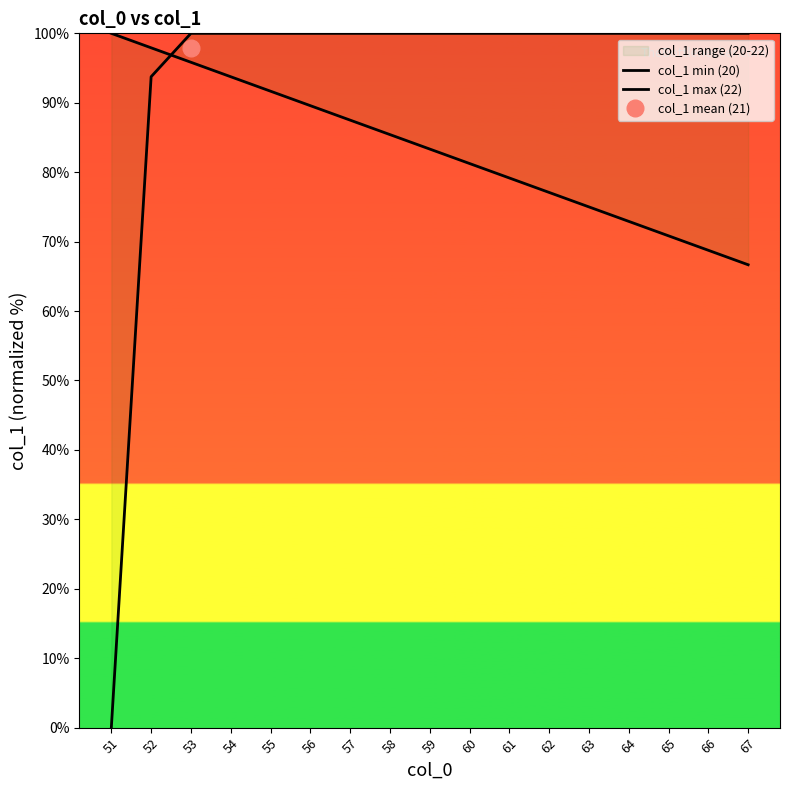

What is the sum of the col_1 max (22) values at 59 and 65?

200.0